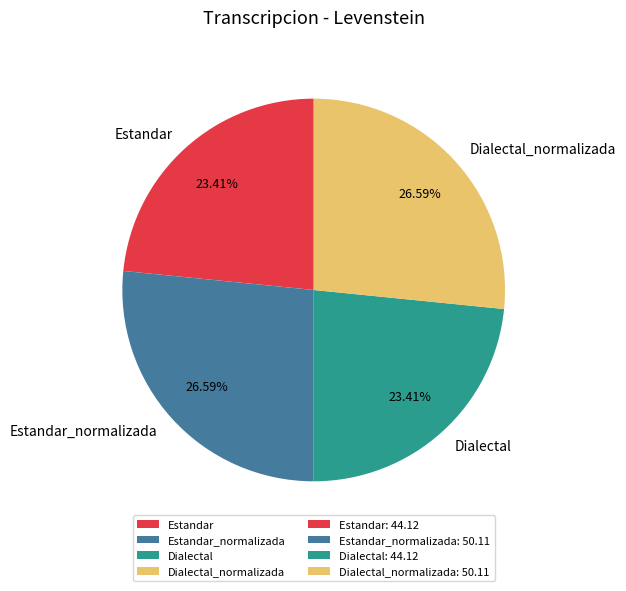

How many segments does this pie chart have?

4